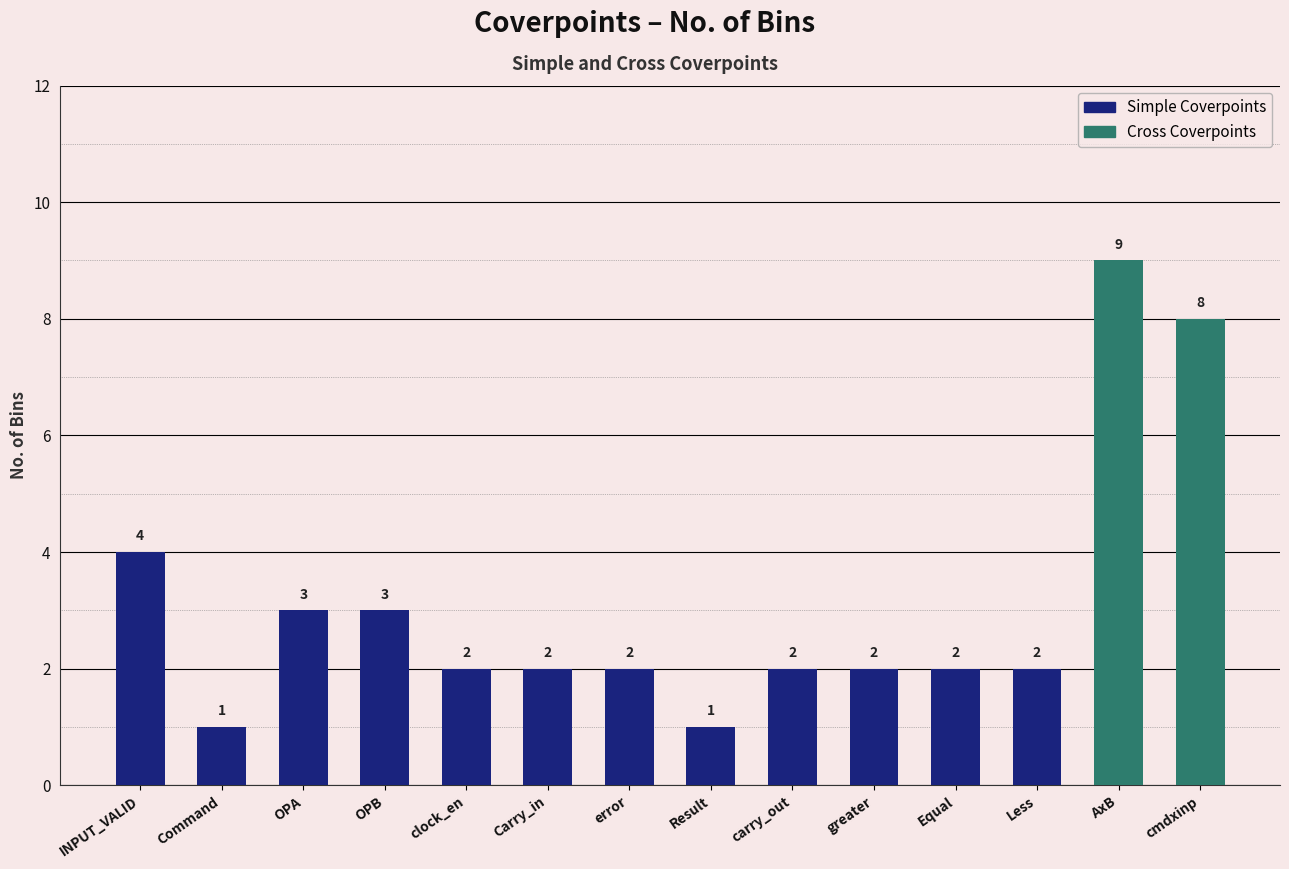

Reading right to left, transcribe all the data shown in this chart.

8	9	2	2	2	2	1	2	2	2	3	3	1	4